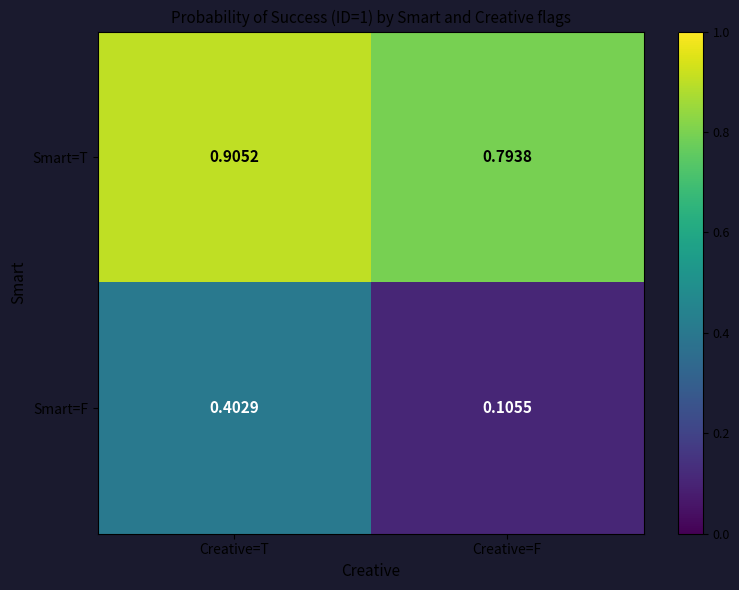

Rank the series by their average value, from lowest to highest.

Smart=F, Smart=T